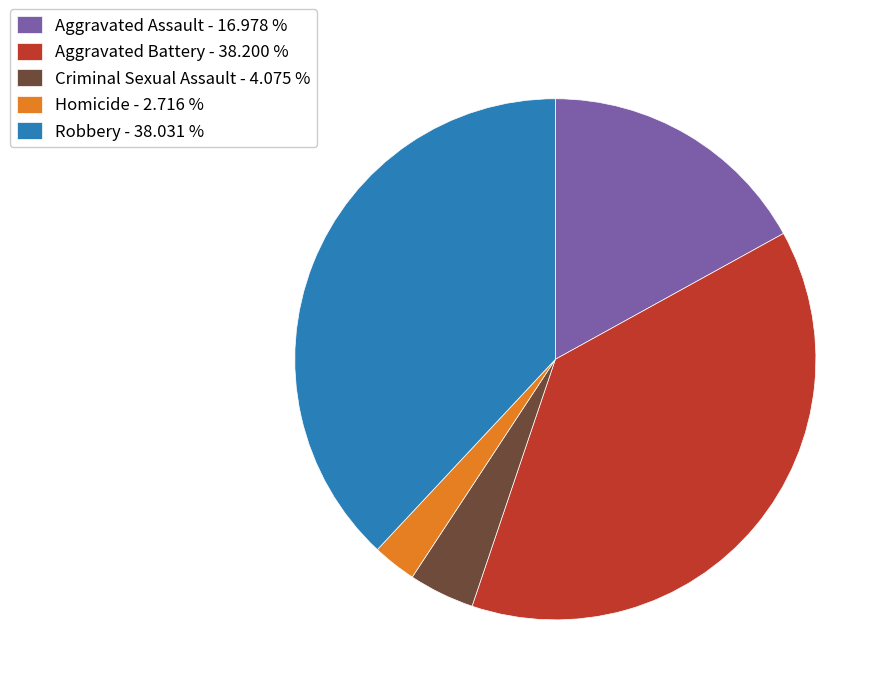

Is it true that Aggravated Battery is 47% of the pie?

False